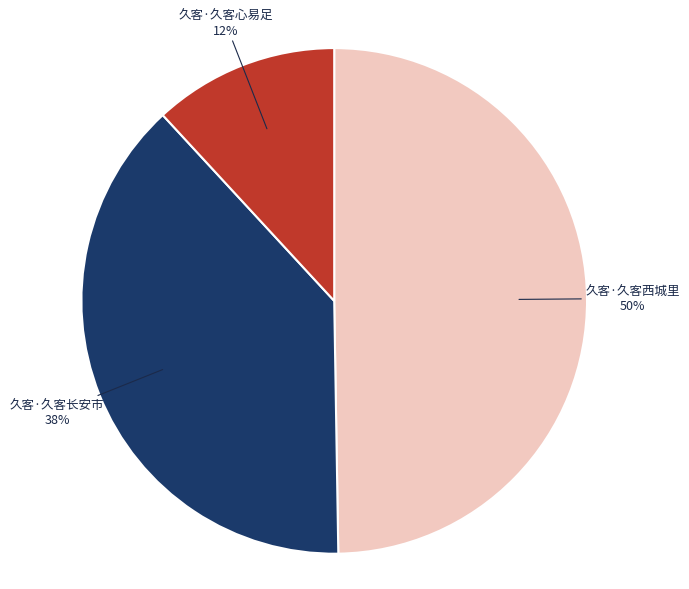

True or false: 久客·久客西城里 accounts for 50% of the total.

True